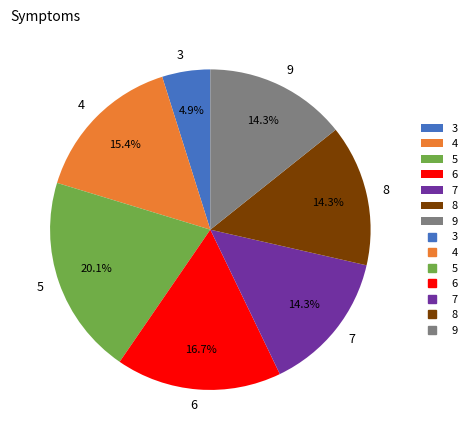

How much of the chart is everything except 5?

79.9%